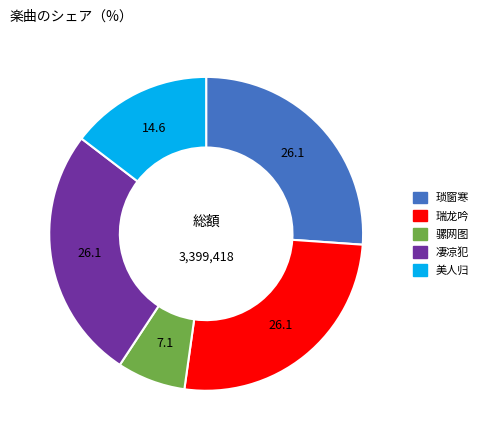

Is there any slice that represents more than half of the pie?

No